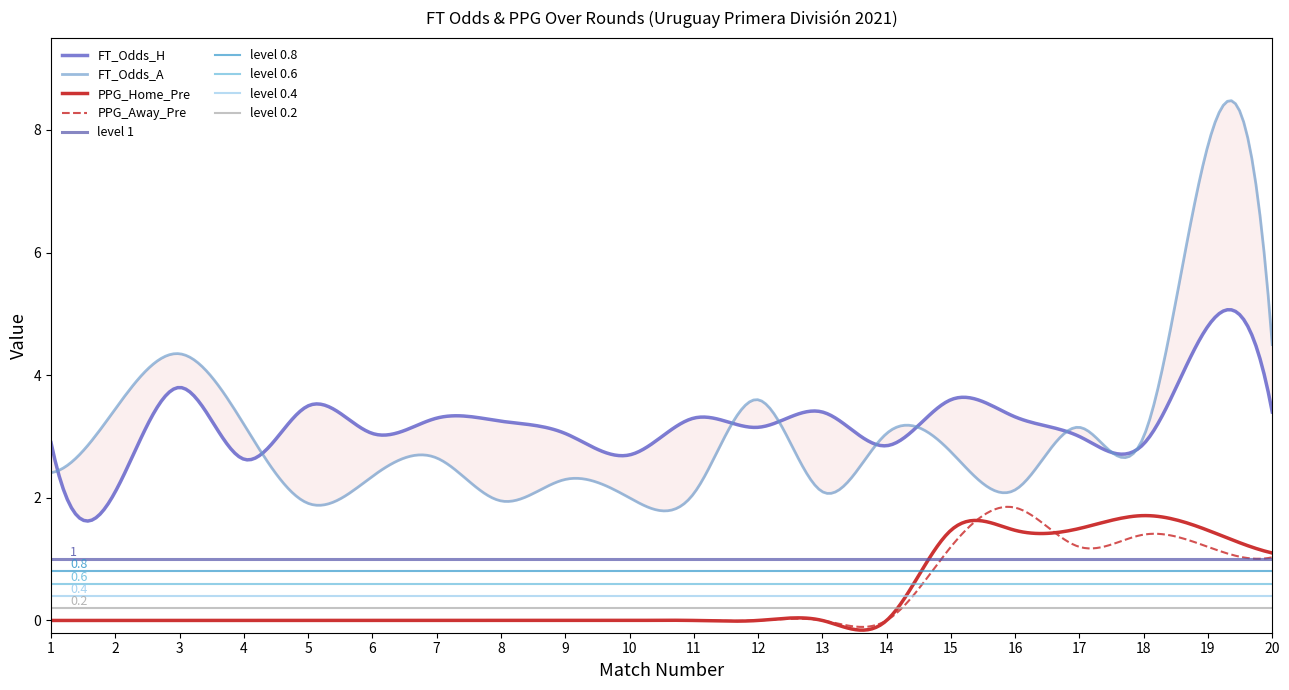

What is the total value across all series at 18?

9.0